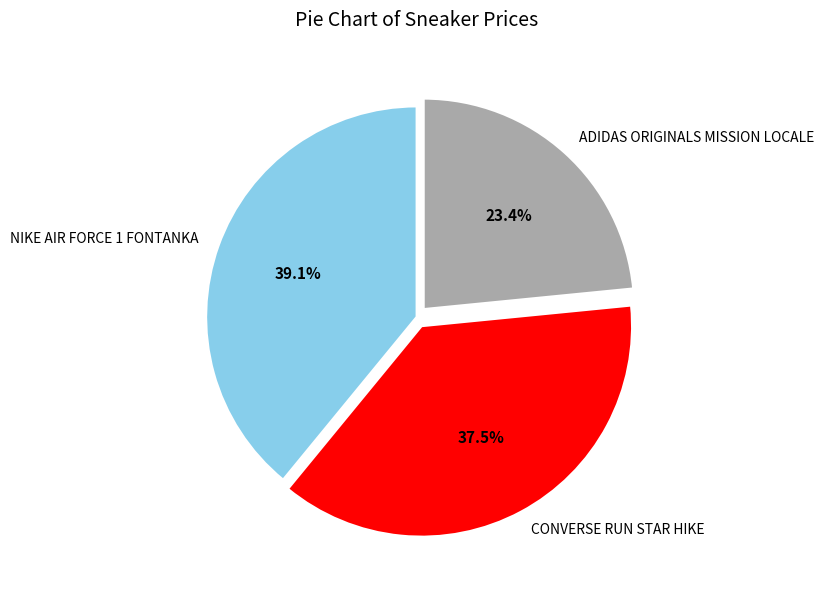

Is there a majority slice in this chart?

No